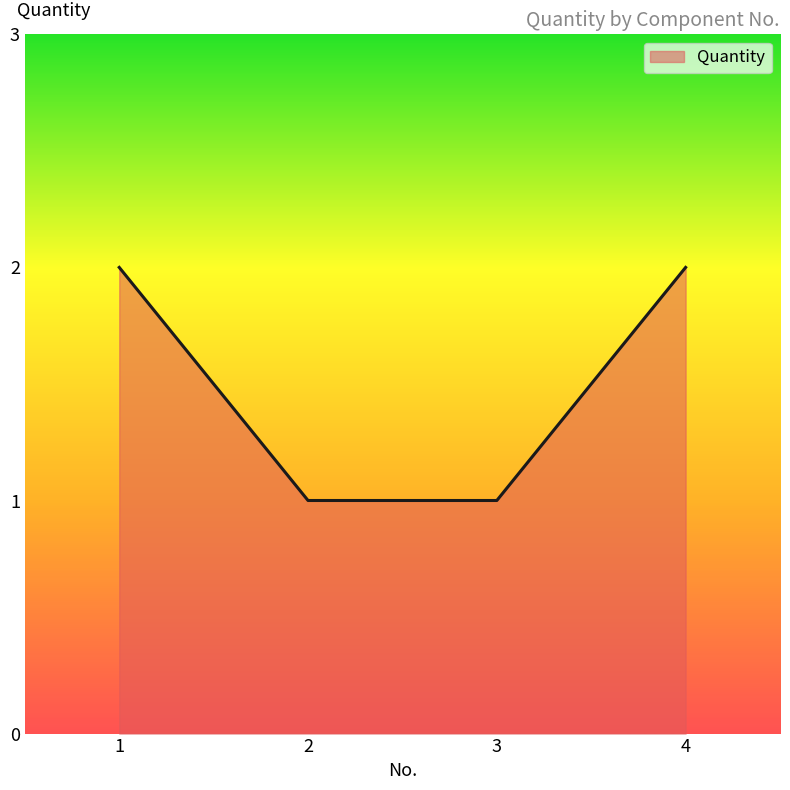

True or false: the data shows 2 at 1.

True